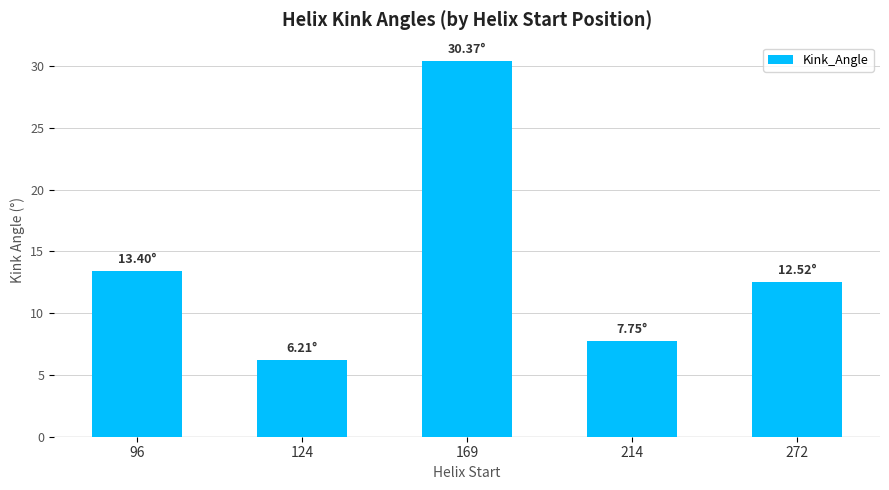

Where does the data first go above 12?

96